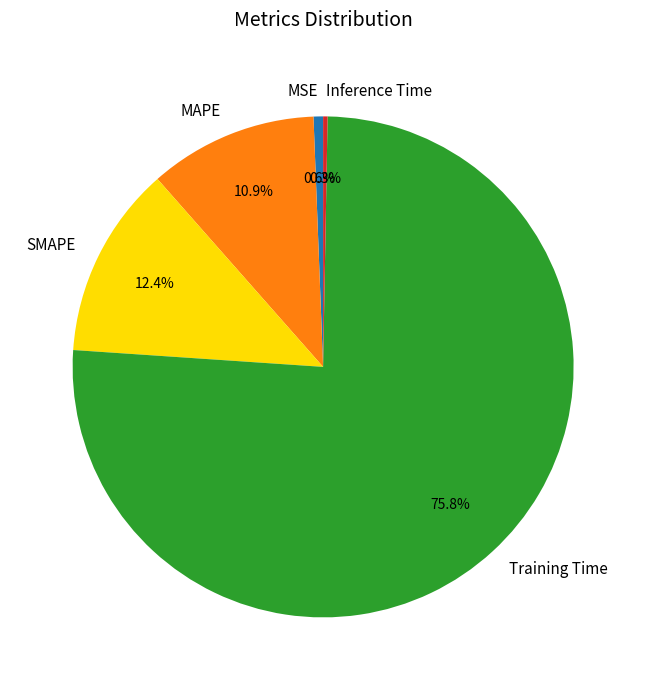

Which category has the biggest portion of the pie?

Training Time